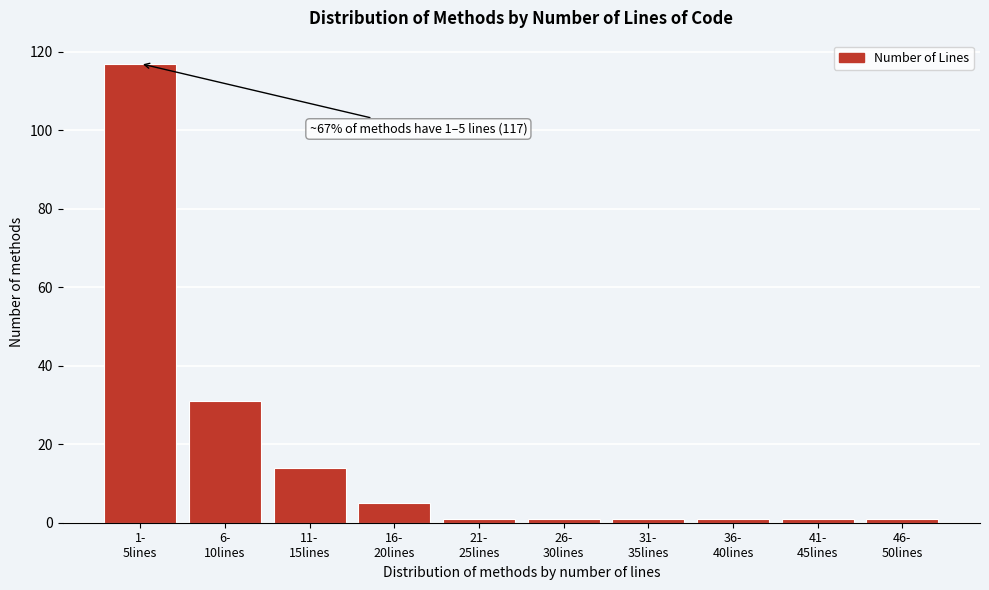

Reading left to right, list all the values displayed in this chart.

117	31	14	5	1	1	1	1	1	1